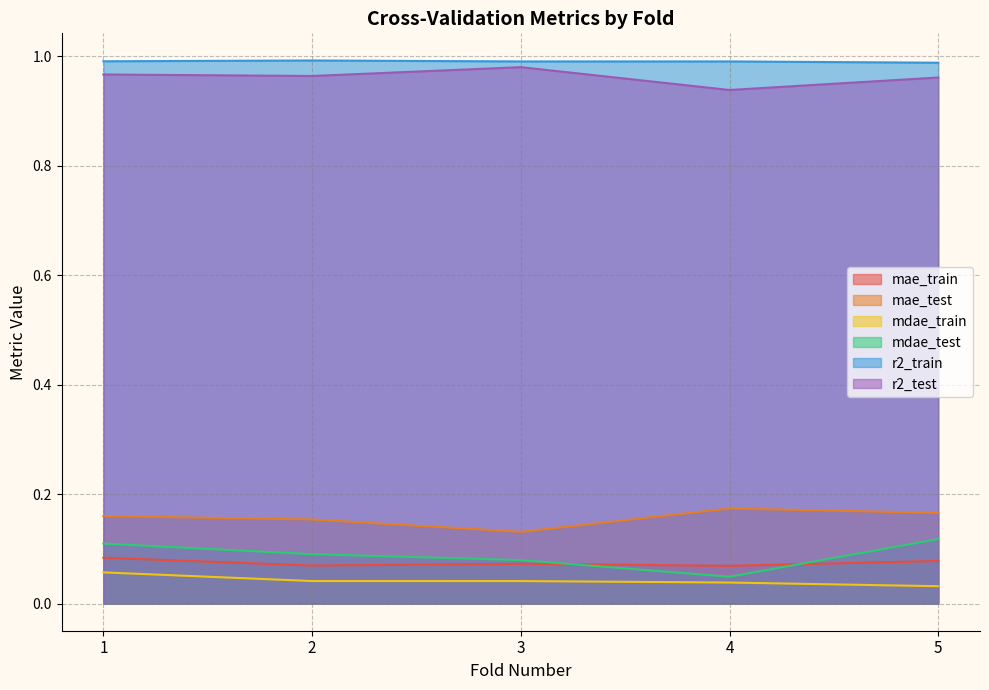

What is the value of the mae_train point at the 1st from the left?

0.1